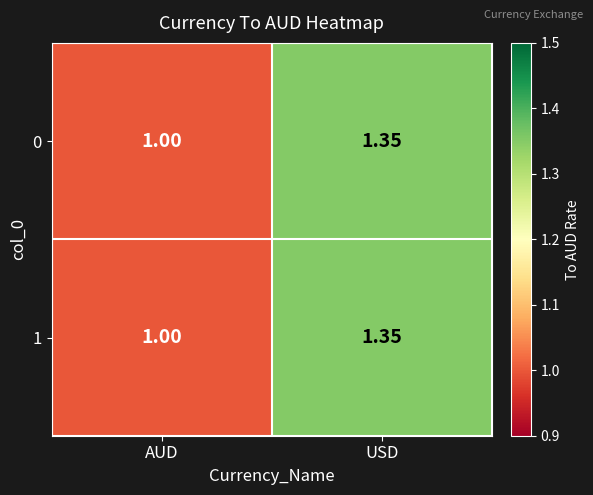

Where is 0 nearest to the value 1?

AUD